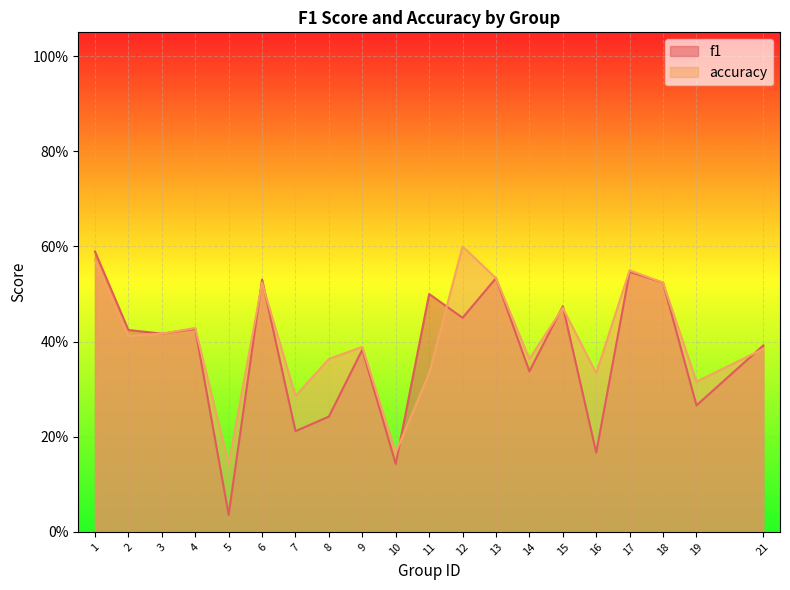

At which category does f1 reach its first local valley?

3